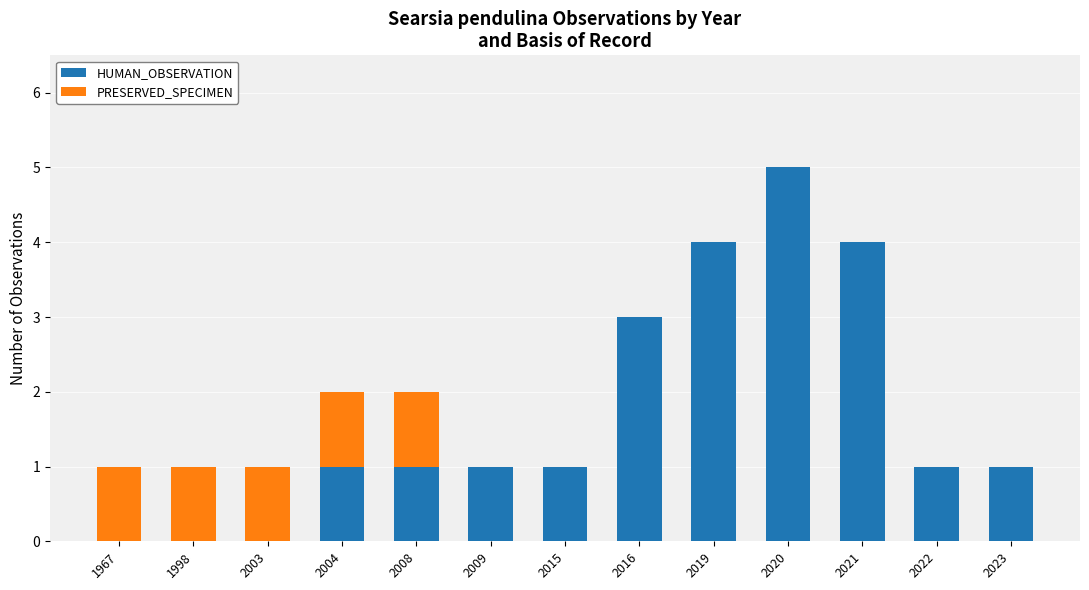

Is it true that HUMAN_OBSERVATION equals 2 at 2004?

False